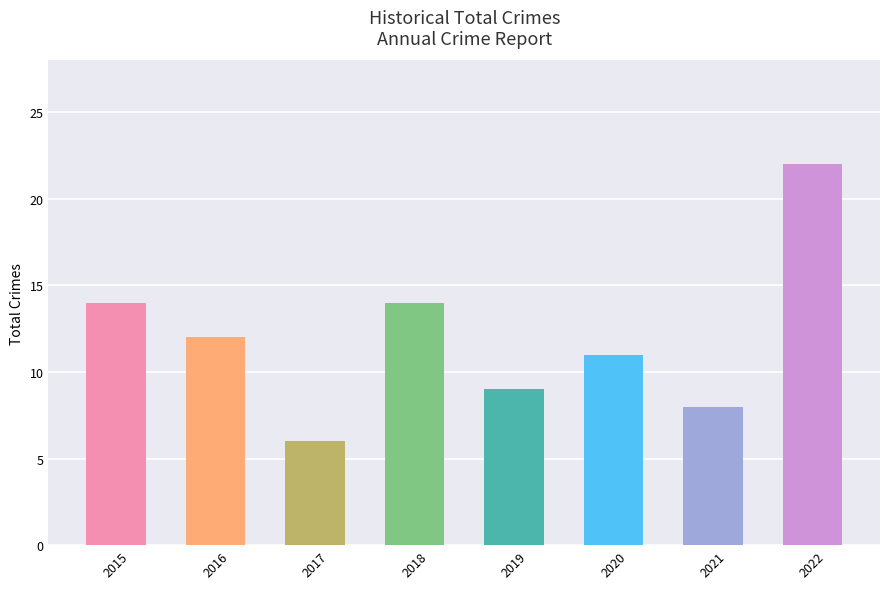

What is the sum of the values at 2022 and 2021?

30